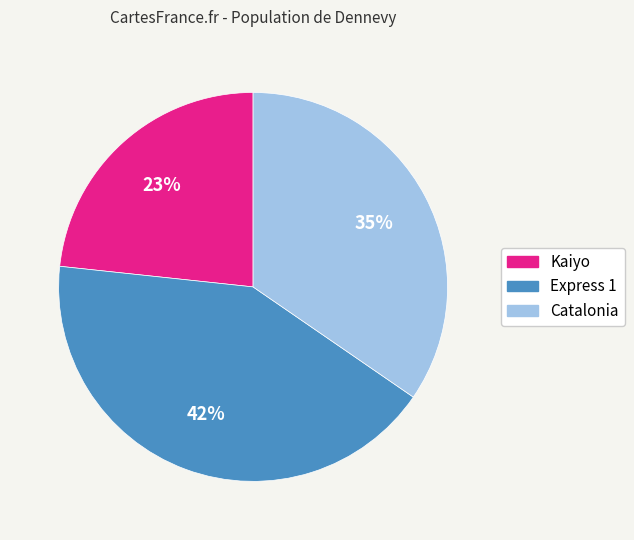

Is there any slice that represents more than half of the pie?

No